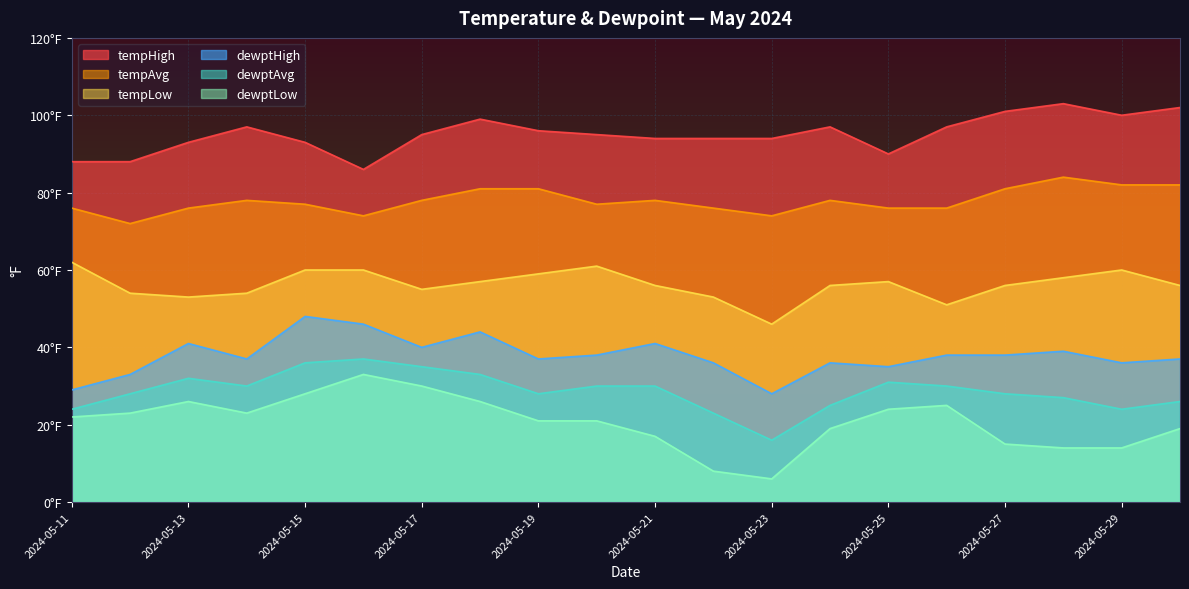

What is the smallest value displayed?

6